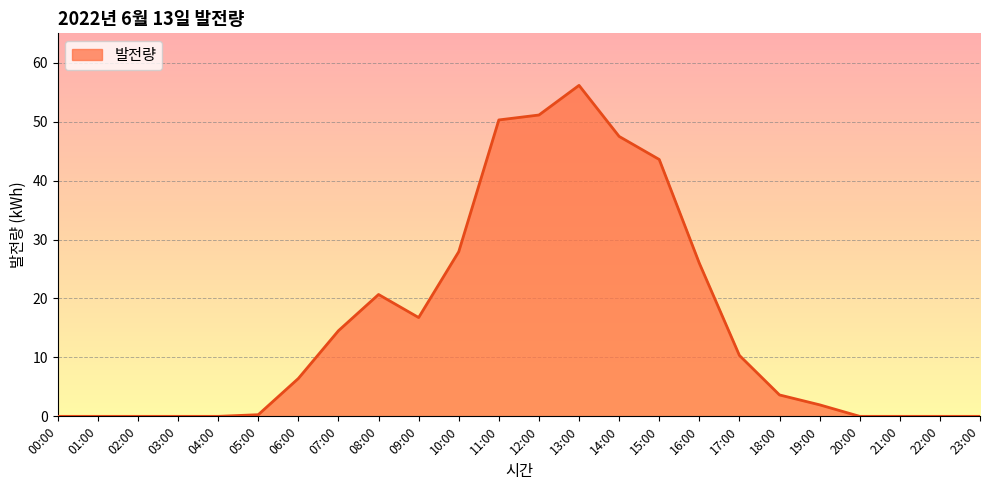

Which label corresponds to the largest value in the chart?

13:00